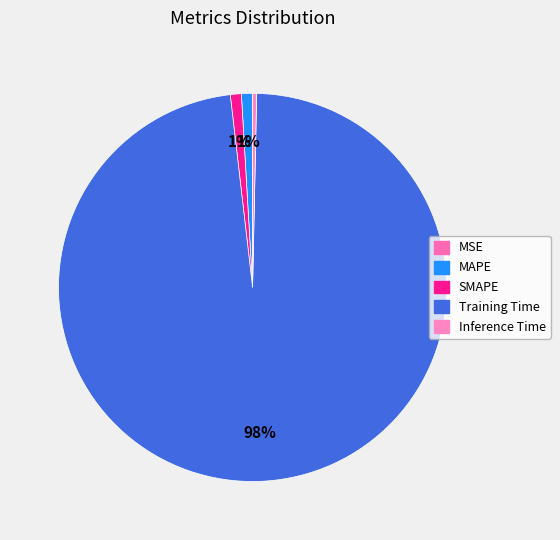

Which has a higher value, Training Time or MSE?

Training Time